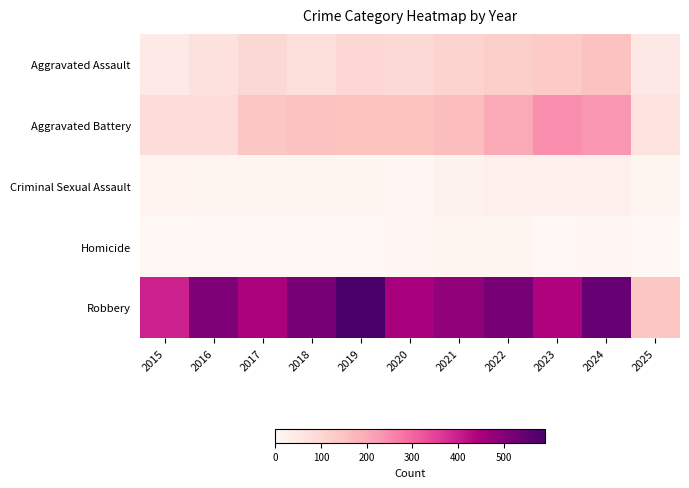

What is the greatest value displayed?

591